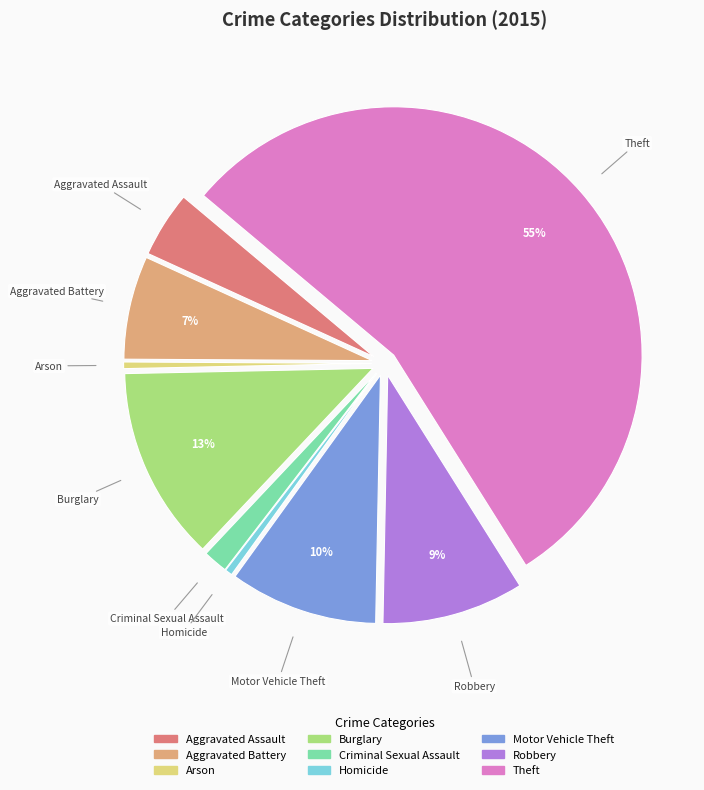

What is the largest slice in the pie chart?

Theft